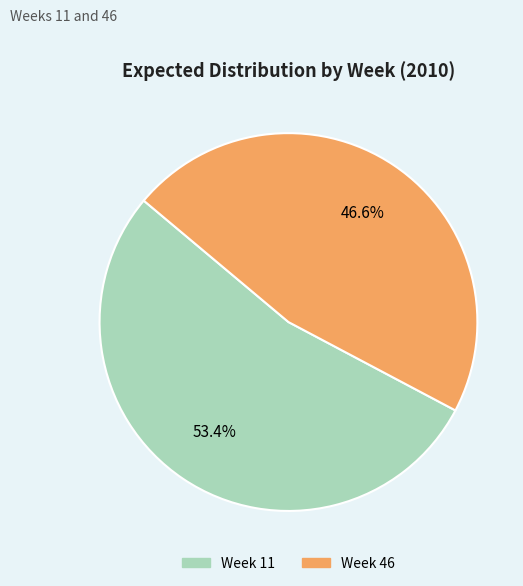

How many slices are in this pie chart?

2